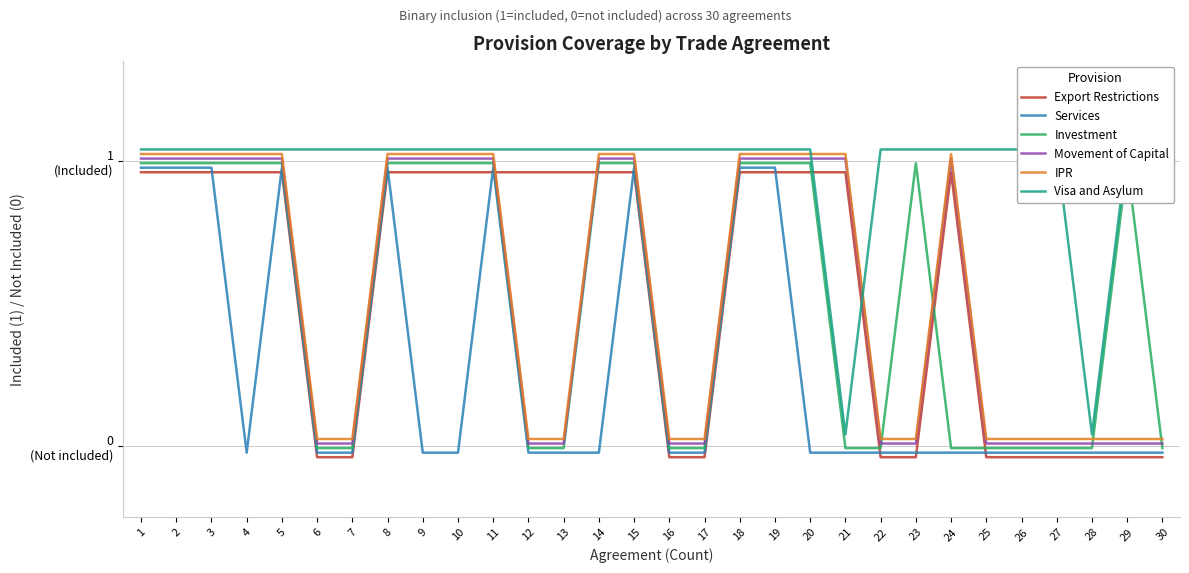

What are all the series names shown in the legend?

Export Restrictions, Services, Investment, Movement of Capital, IPR, Visa and Asylum